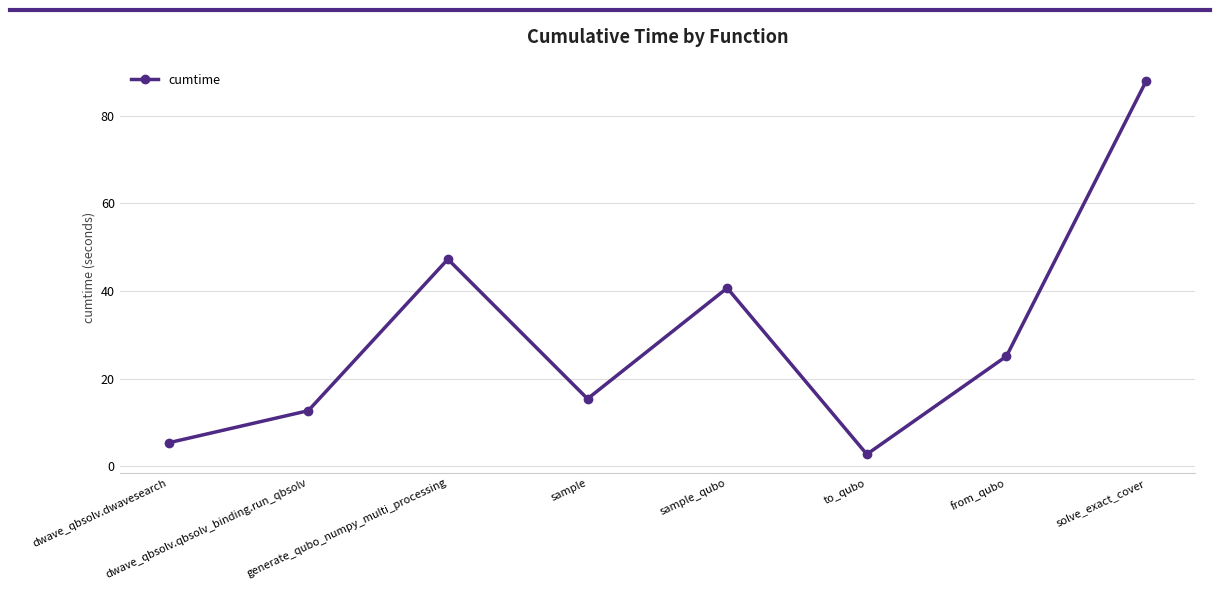

True or false: the data shows 5.3 at dwave_qbsolv.dwavesearch.

True